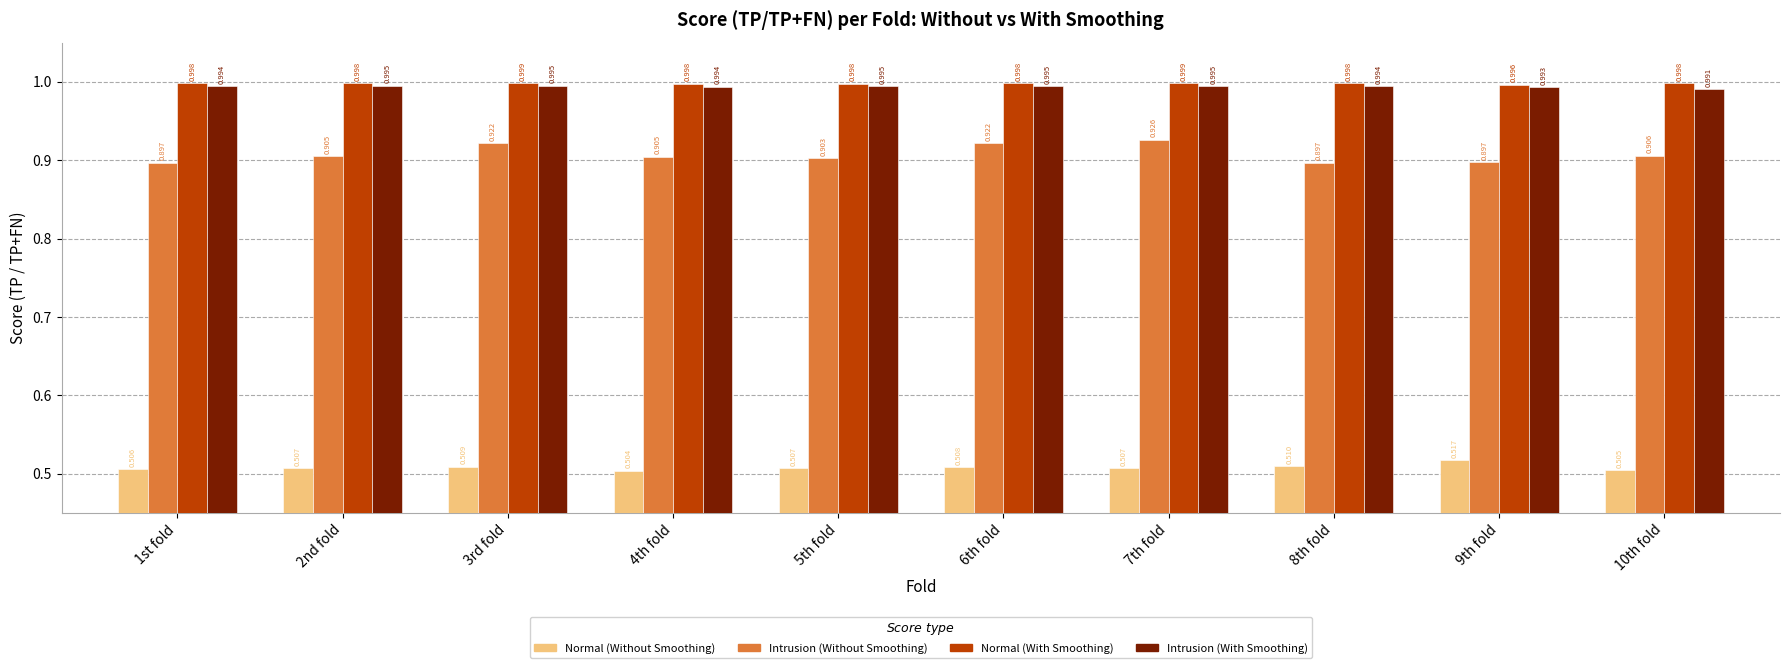

Rank the series at 5th fold from lowest to highest value.

Normal (Without Smoothing), Intrusion (Without Smoothing), Intrusion (With Smoothing), Normal (With Smoothing)